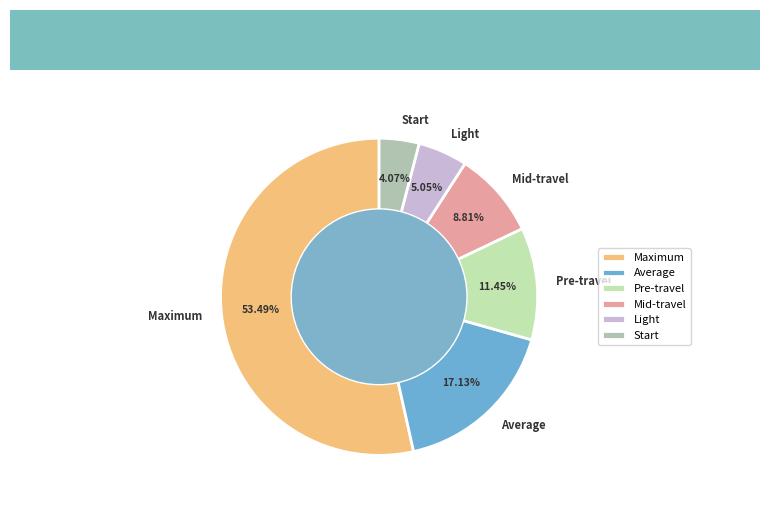

Between Start and Average, which is larger?

Average